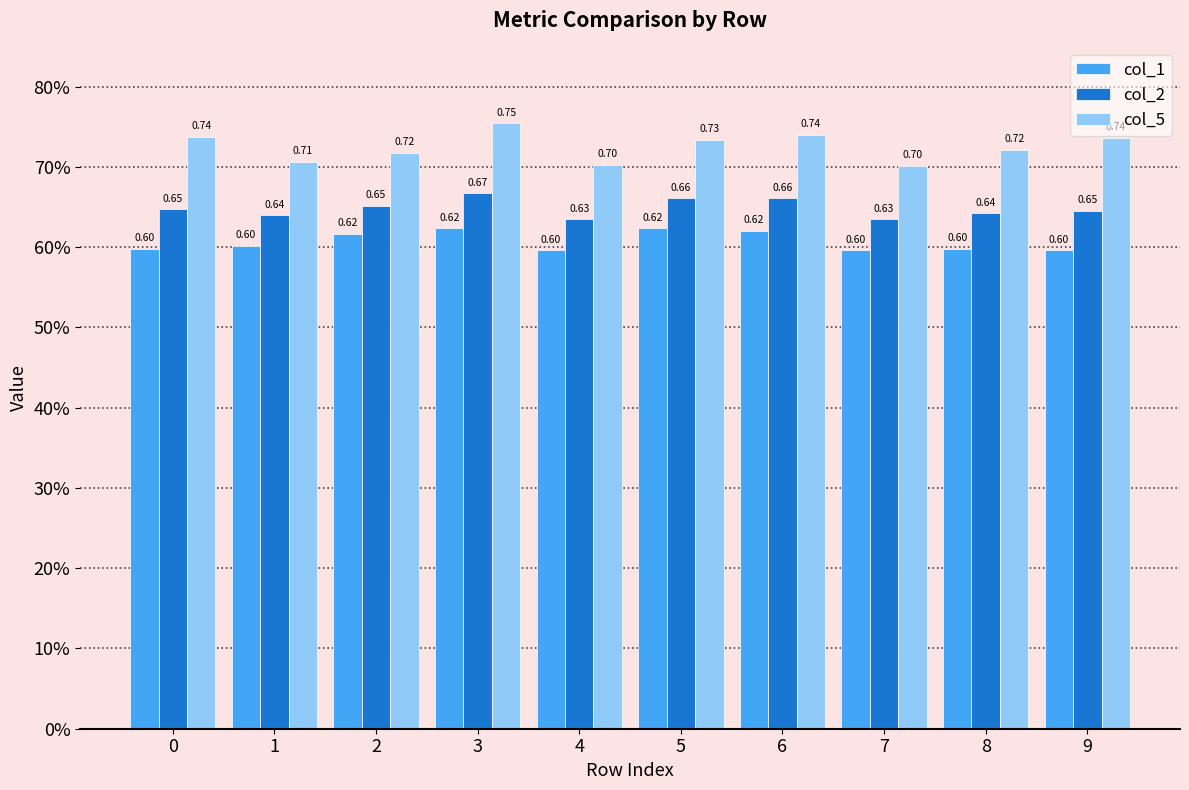

What is the sum of the col_2 values at 2 and 3?

1.3